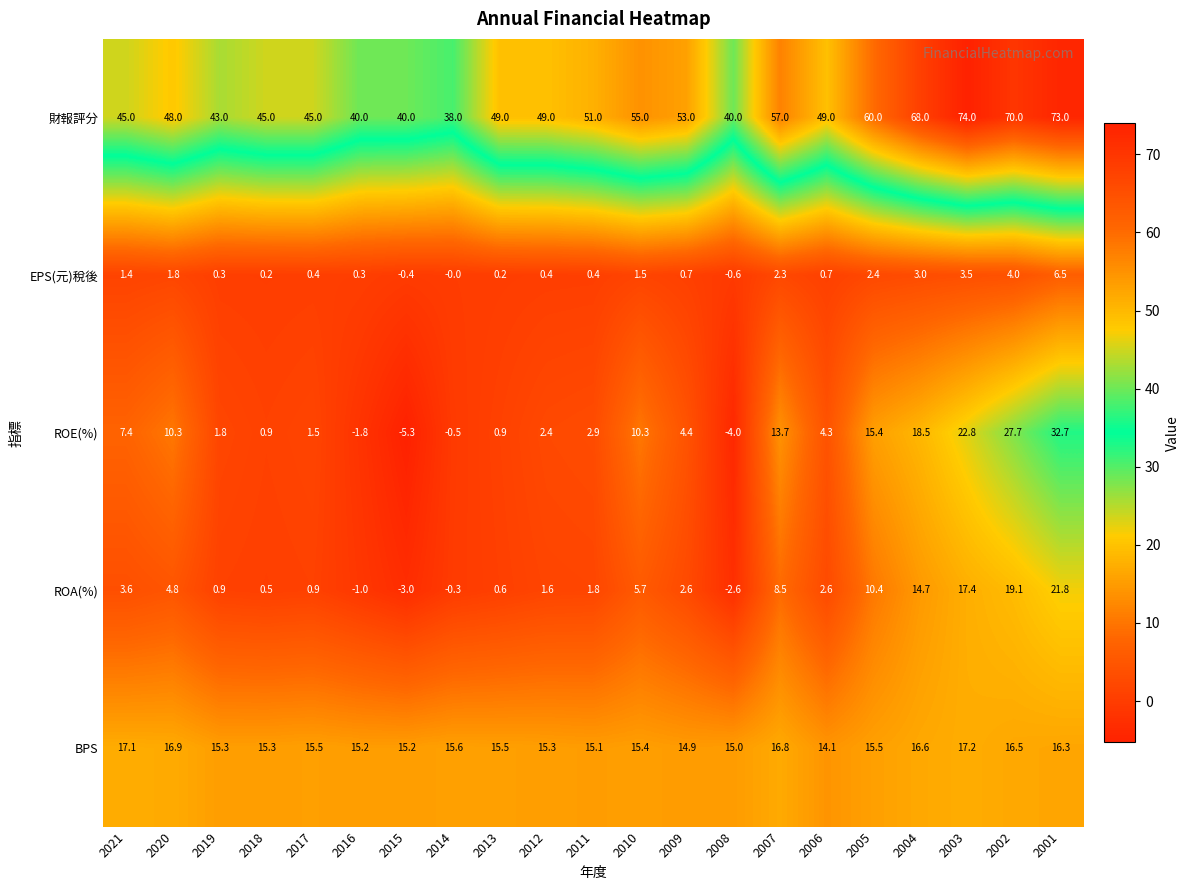

Which category has the highest value in the ROA(%) series?

2001